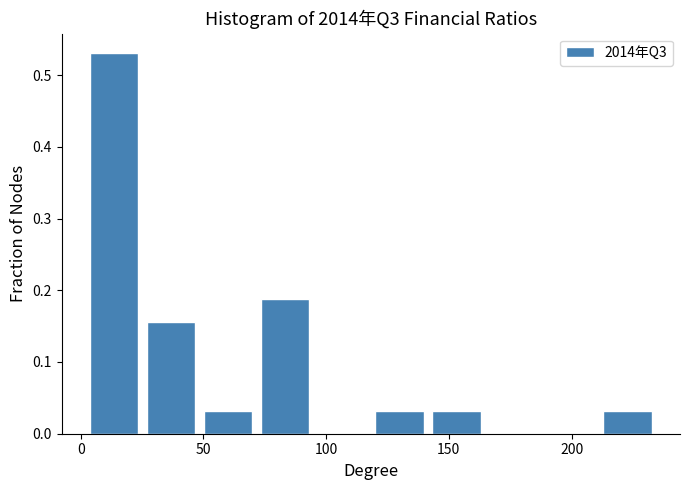

Over which range of the x-axis is the bar tallest?

0 to 25